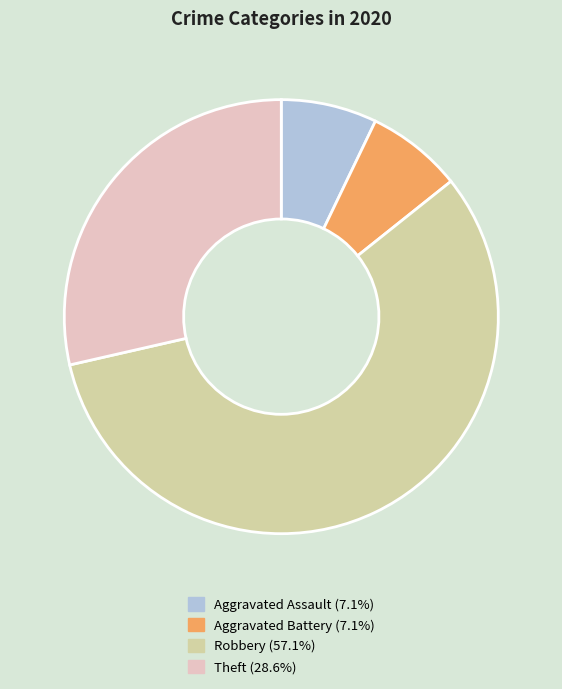

How many segments does this pie chart have?

4